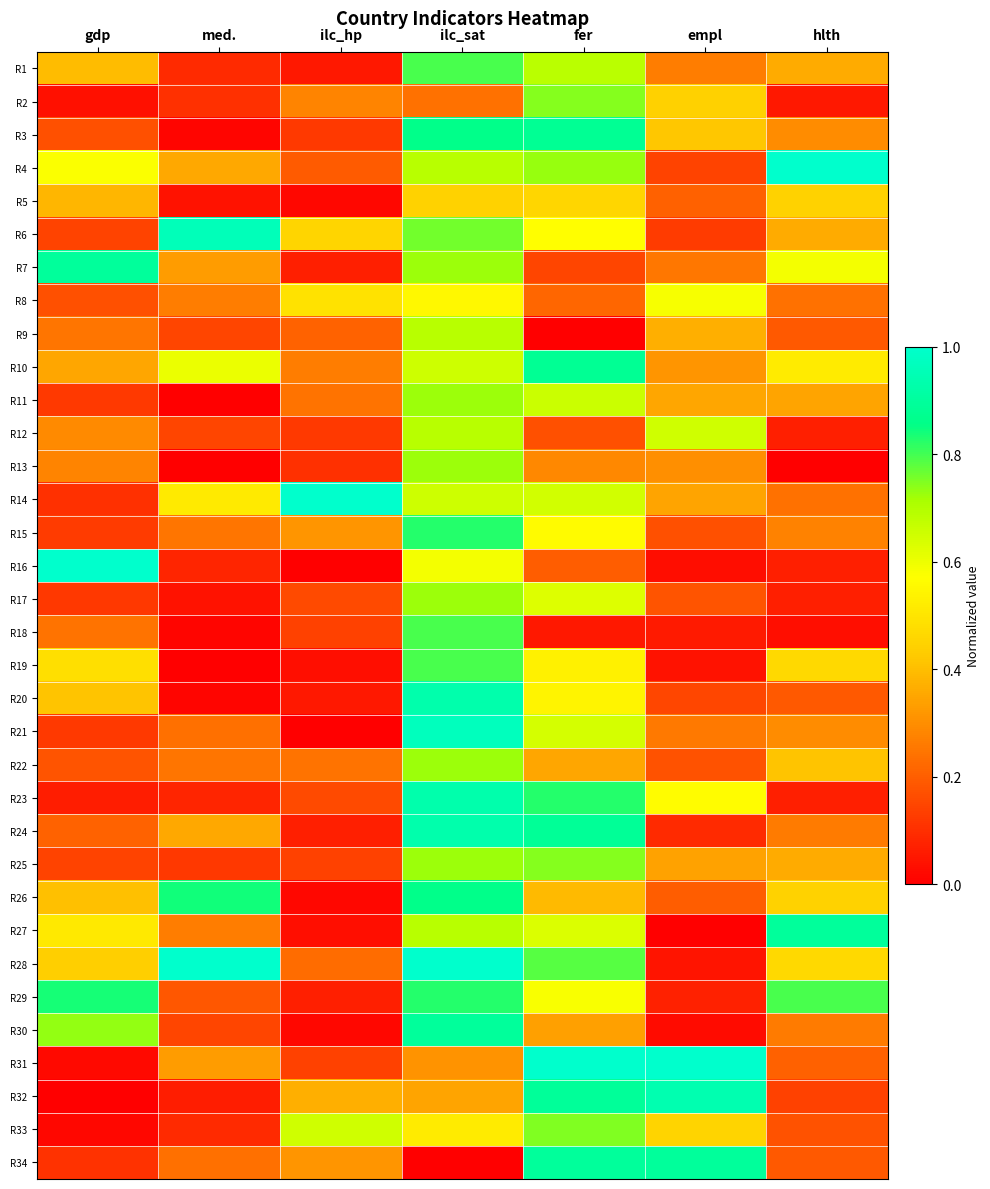

Reading right to left, list all the values displayed in this chart.

R1: hlth=0.4	empl=0.3	fer=0.7	ilc_sat=0.8	ilc_hp=0.1	med.=0.1	gdp=0.4
R2: hlth=0.1	empl=0.4	fer=0.7	ilc_sat=0.2	ilc_hp=0.3	med.=0.1	gdp=0.0
R3: hlth=0.3	empl=0.4	fer=0.9	ilc_sat=0.9	ilc_hp=0.1	med.=0.0	gdp=0.2
R4: hlth=1.0	empl=0.1	fer=0.7	ilc_sat=0.7	ilc_hp=0.2	med.=0.4	gdp=0.6
R5: hlth=0.4	empl=0.2	fer=0.5	ilc_sat=0.4	ilc_hp=0.0	med.=0.0	gdp=0.4
R6: hlth=0.4	empl=0.1	fer=0.6	ilc_sat=0.8	ilc_hp=0.5	med.=1.0	gdp=0.1
R7: hlth=0.6	empl=0.3	fer=0.1	ilc_sat=0.7	ilc_hp=0.1	med.=0.3	gdp=0.9
R8: hlth=0.2	empl=0.6	fer=0.2	ilc_sat=0.6	ilc_hp=0.5	med.=0.3	gdp=0.2
R9: hlth=0.2	empl=0.4	fer=0.0	ilc_sat=0.7	ilc_hp=0.2	med.=0.1	gdp=0.2
R10: hlth=0.5	empl=0.3	fer=0.9	ilc_sat=0.7	ilc_hp=0.3	med.=0.6	gdp=0.3
R11: hlth=0.3	empl=0.3	fer=0.7	ilc_sat=0.7	ilc_hp=0.2	med.=0.0	gdp=0.1
R12: hlth=0.1	empl=0.7	fer=0.2	ilc_sat=0.7	ilc_hp=0.1	med.=0.1	gdp=0.3
R13: hlth=0.0	empl=0.3	fer=0.3	ilc_sat=0.7	ilc_hp=0.1	med.=0.0	gdp=0.3
R14: hlth=0.2	empl=0.3	fer=0.6	ilc_sat=0.7	ilc_hp=1.0	med.=0.5	gdp=0.1
R15: hlth=0.3	empl=0.2	fer=0.6	ilc_sat=0.8	ilc_hp=0.3	med.=0.2	gdp=0.1
R16: hlth=0.1	empl=0.0	fer=0.2	ilc_sat=0.6	ilc_hp=0.0	med.=0.1	gdp=1.0
R17: hlth=0.1	empl=0.2	fer=0.6	ilc_sat=0.7	ilc_hp=0.2	med.=0.0	gdp=0.1
R18: hlth=0.0	empl=0.1	fer=0.1	ilc_sat=0.8	ilc_hp=0.1	med.=0.0	gdp=0.2
R19: hlth=0.5	empl=0.0	fer=0.5	ilc_sat=0.8	ilc_hp=0.0	med.=0.0	gdp=0.5
R20: hlth=0.2	empl=0.1	fer=0.5	ilc_sat=0.9	ilc_hp=0.1	med.=0.0	gdp=0.4
R21: hlth=0.3	empl=0.3	fer=0.6	ilc_sat=1.0	ilc_hp=0.0	med.=0.2	gdp=0.1
R22: hlth=0.4	empl=0.2	fer=0.3	ilc_sat=0.7	ilc_hp=0.2	med.=0.2	gdp=0.2
R23: hlth=0.1	empl=0.6	fer=0.8	ilc_sat=0.9	ilc_hp=0.2	med.=0.1	gdp=0.1
R24: hlth=0.3	empl=0.1	fer=0.9	ilc_sat=0.9	ilc_hp=0.1	med.=0.4	gdp=0.2
R25: hlth=0.4	empl=0.3	fer=0.7	ilc_sat=0.7	ilc_hp=0.1	med.=0.1	gdp=0.1
R26: hlth=0.4	empl=0.2	fer=0.4	ilc_sat=0.9	ilc_hp=0.0	med.=0.8	gdp=0.4
R27: hlth=0.9	empl=0.0	fer=0.6	ilc_sat=0.7	ilc_hp=0.0	med.=0.3	gdp=0.5
R28: hlth=0.5	empl=0.0	fer=0.8	ilc_sat=1.0	ilc_hp=0.2	med.=1.0	gdp=0.4
R29: hlth=0.8	empl=0.1	fer=0.6	ilc_sat=0.8	ilc_hp=0.1	med.=0.2	gdp=0.8
R30: hlth=0.3	empl=0.0	fer=0.3	ilc_sat=0.9	ilc_hp=0.0	med.=0.1	gdp=0.7
R31: hlth=0.2	empl=1.0	fer=1.0	ilc_sat=0.3	ilc_hp=0.1	med.=0.3	gdp=0.0
R32: hlth=0.1	empl=0.9	fer=0.9	ilc_sat=0.3	ilc_hp=0.4	med.=0.1	gdp=0.0
R33: hlth=0.2	empl=0.4	fer=0.7	ilc_sat=0.5	ilc_hp=0.6	med.=0.1	gdp=0.0
R34: hlth=0.2	empl=0.9	fer=0.9	ilc_sat=0.0	ilc_hp=0.3	med.=0.2	gdp=0.1